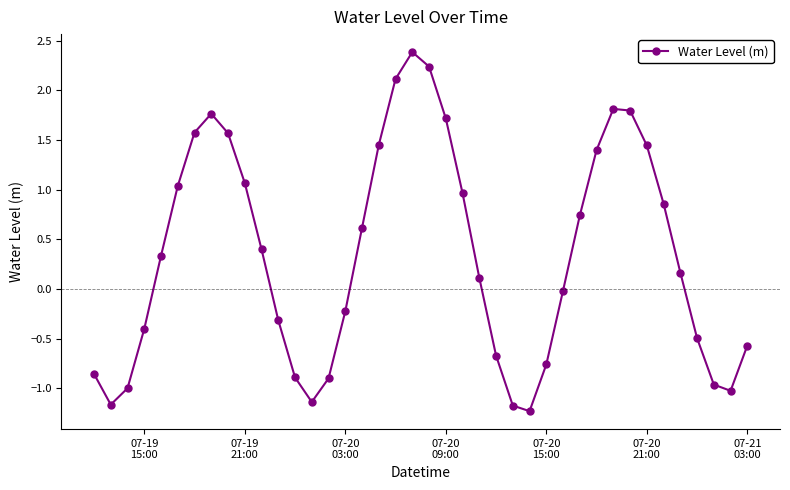

How many points are lower than both their immediate neighbors (excluding endpoints)?

4